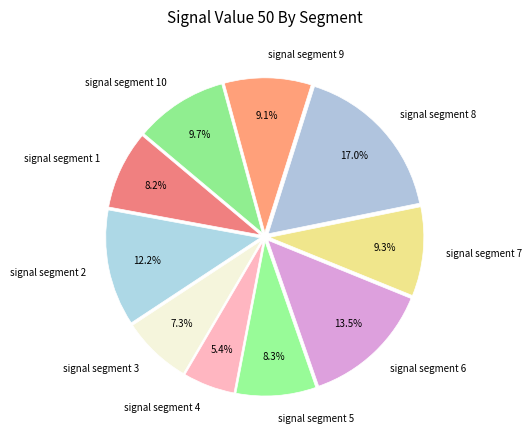

Which slice is the smallest?

signal segment 4